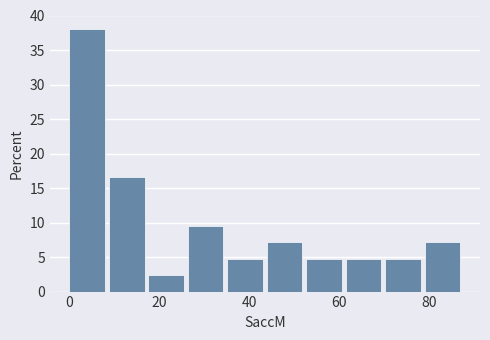

Reading left to right, list every bar in this chart as the range it spans on the x-axis followed by its height. Neither the bar edges nor the heights are printed on the chart, so give them approximately, as read against the axes.

0 to 8: 38.0
8 to 18: 16.5
18 to 26: 2.5
26 to 36: 9.5
36 to 44: 5.0
44 to 52: 7.0
52 to 62: 5.0
62 to 70: 5.0
70 to 80: 5.0
80 to 88: 7.0